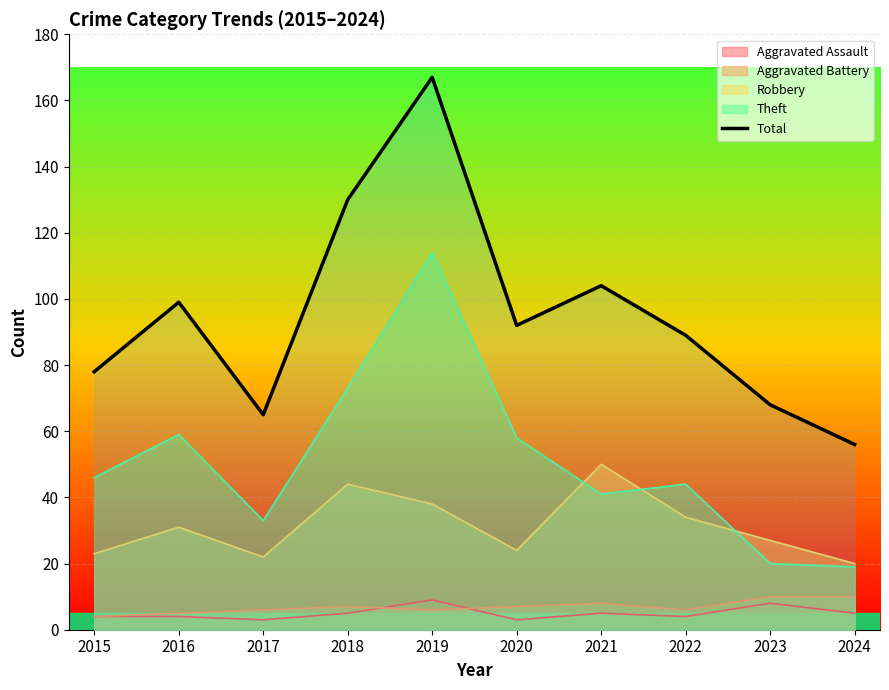

What is the value of the 3rd point from the left?

65